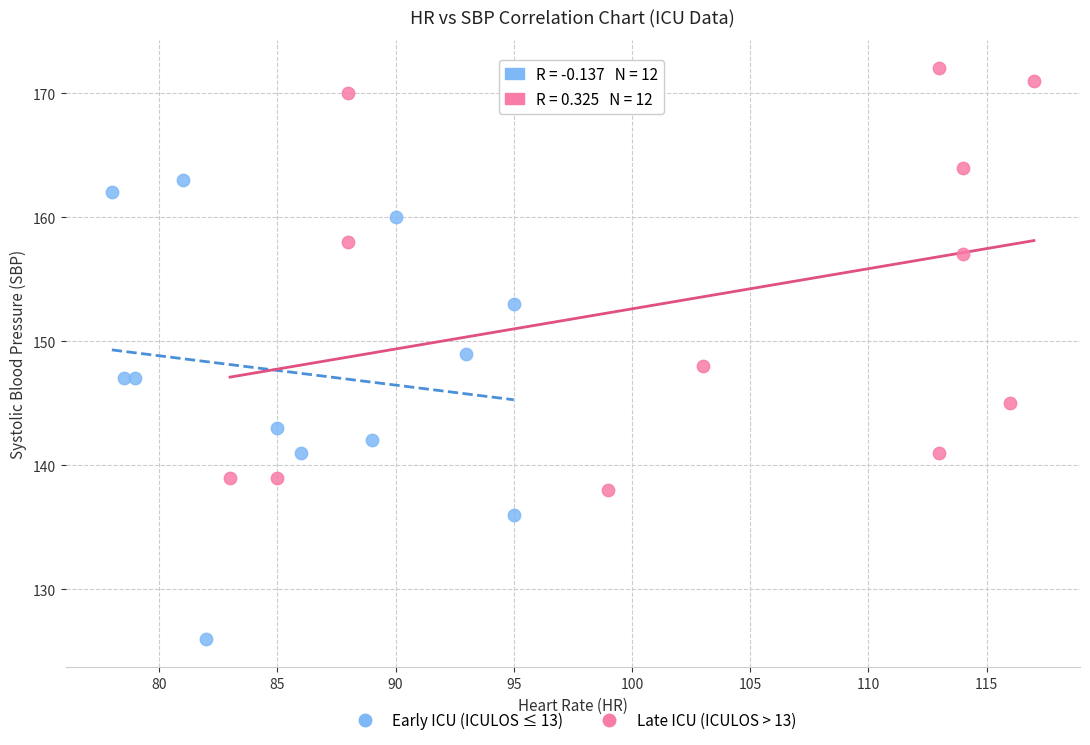

What are all the series names shown in the legend?

Early ICU (ICULOS ≤ 13), Late ICU (ICULOS > 13)